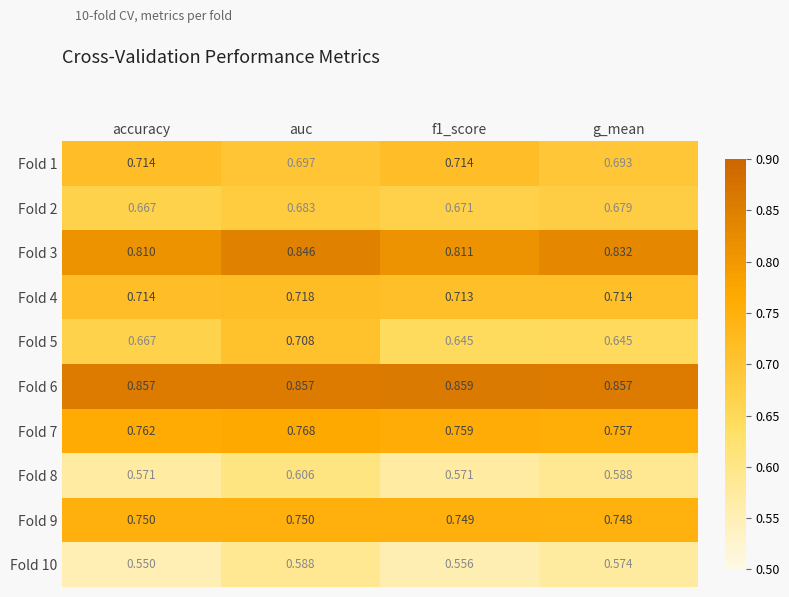

Where is Fold 7 nearest to the value 0?

g_mean